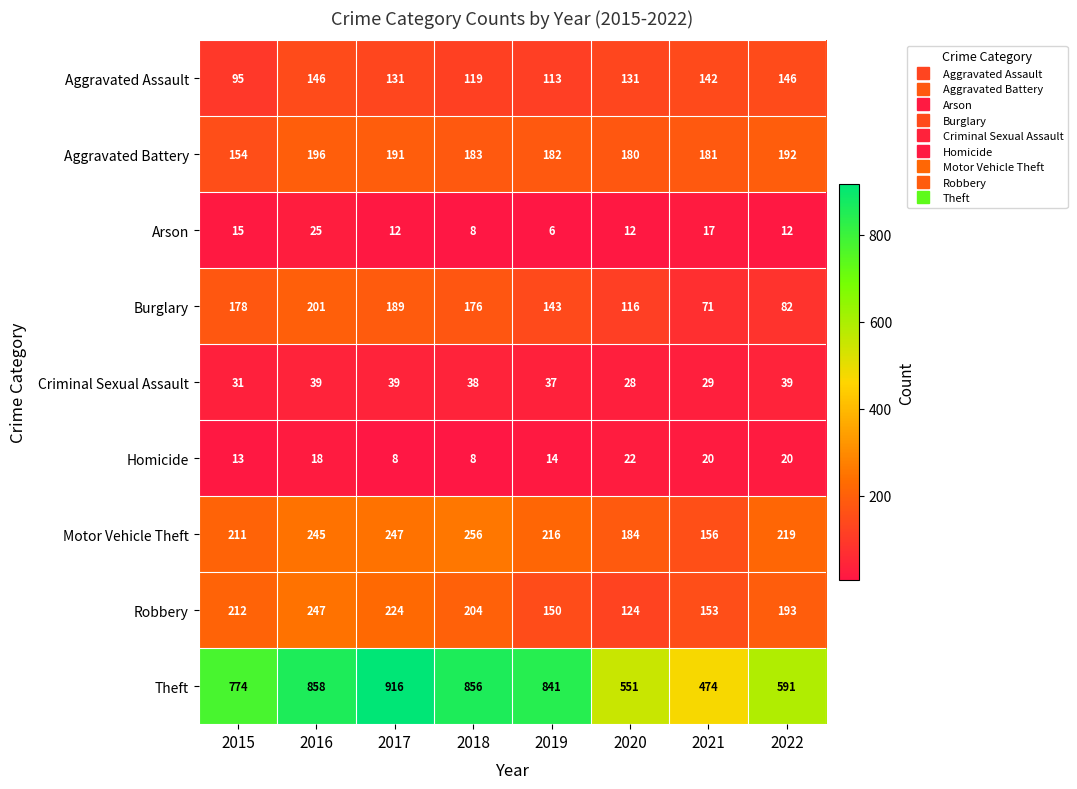

What is the spread (max minus min) of values at 2022?

579